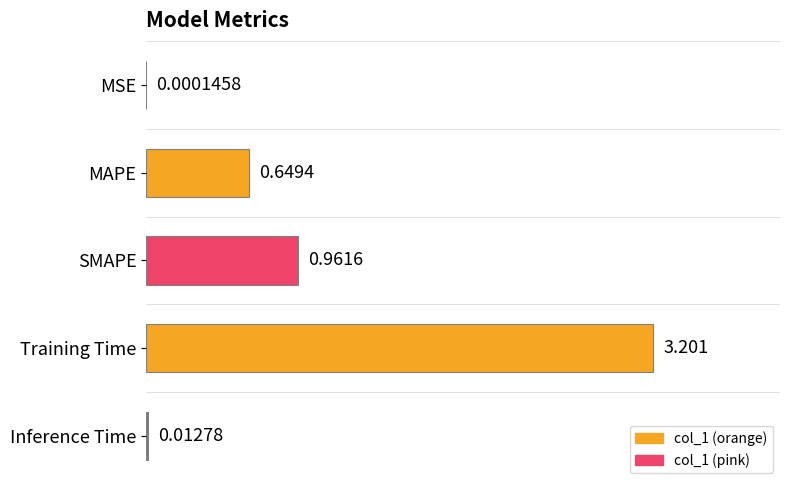

At which category does the chart reach its peak across all series?

Training Time